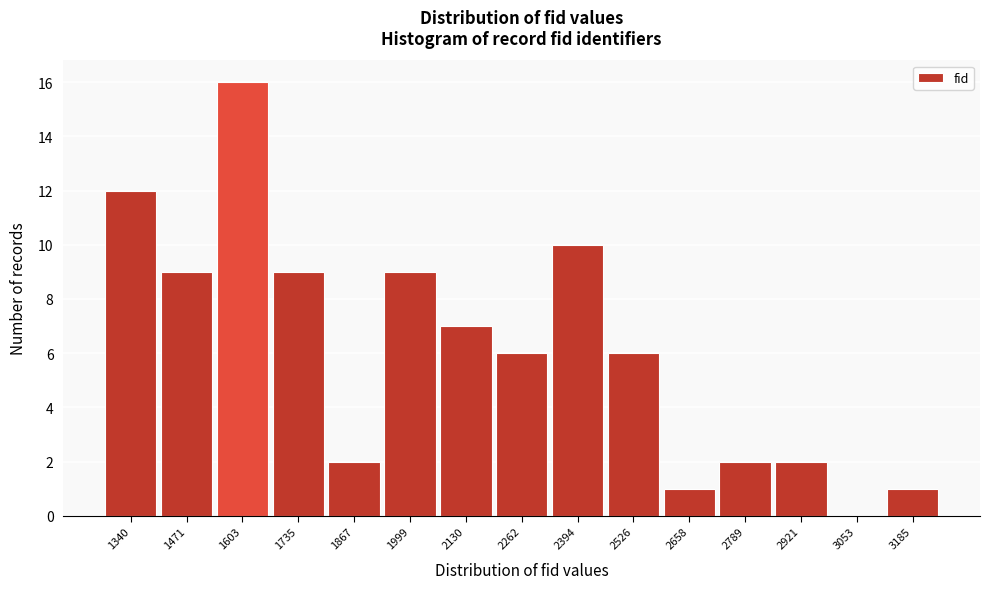

Reading right to left, transcribe all the data shown in this chart.

3185=1	3053=0	2921=2	2789=2	2658=1	2526=6	2394=10	2262=6	2130=7	1999=9	1867=2	1735=9	1603=16	1471=9	1340=12